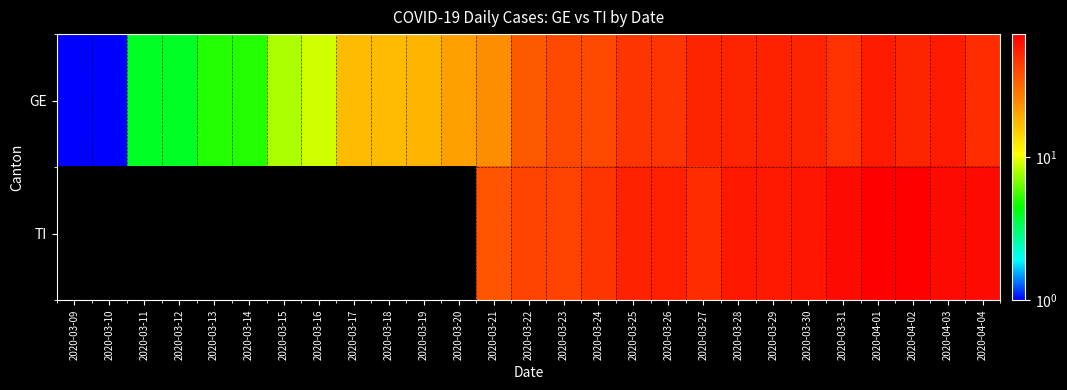

What is the average value of the GE series?

30.9